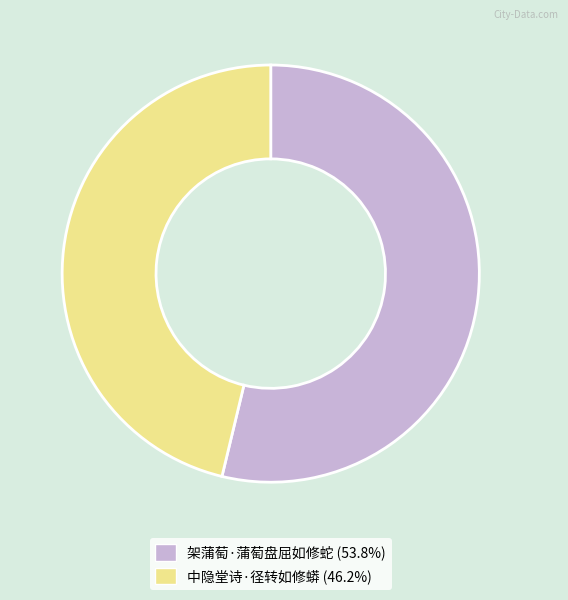

Rank the categories by value from highest to lowest.

架蒲萄·蒲萄盘屈如修蛇, 中隐堂诗·径转如修蟒